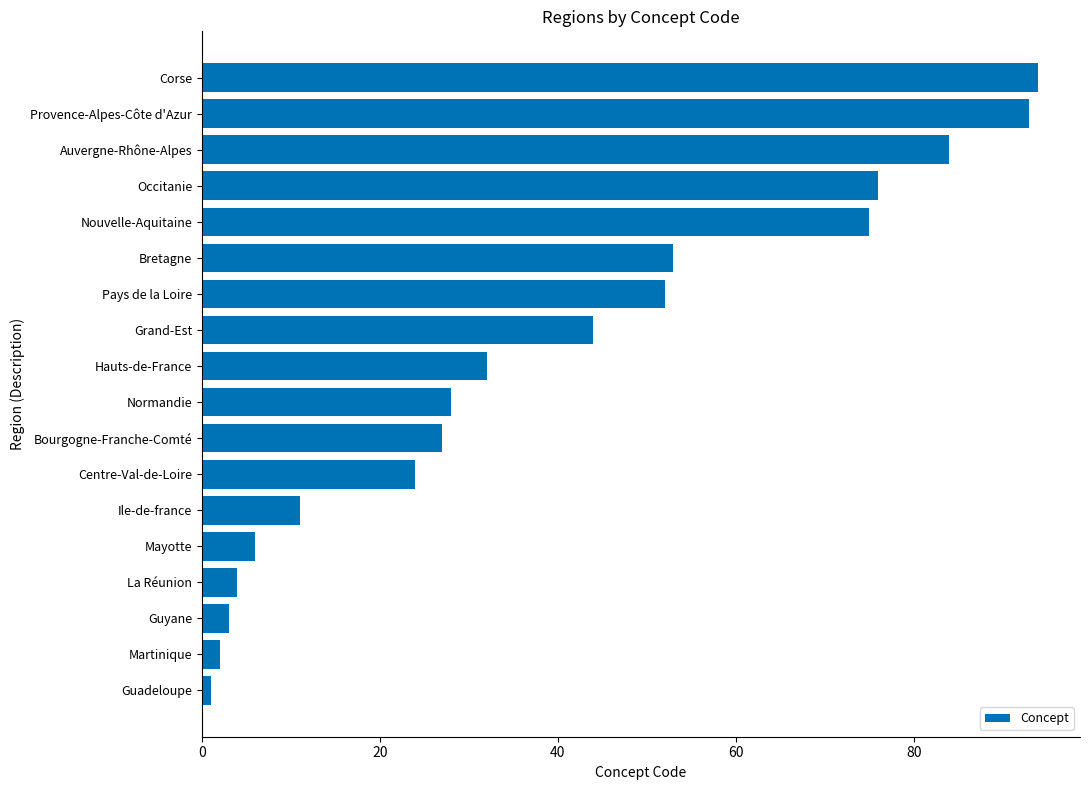

What is the average value?

39